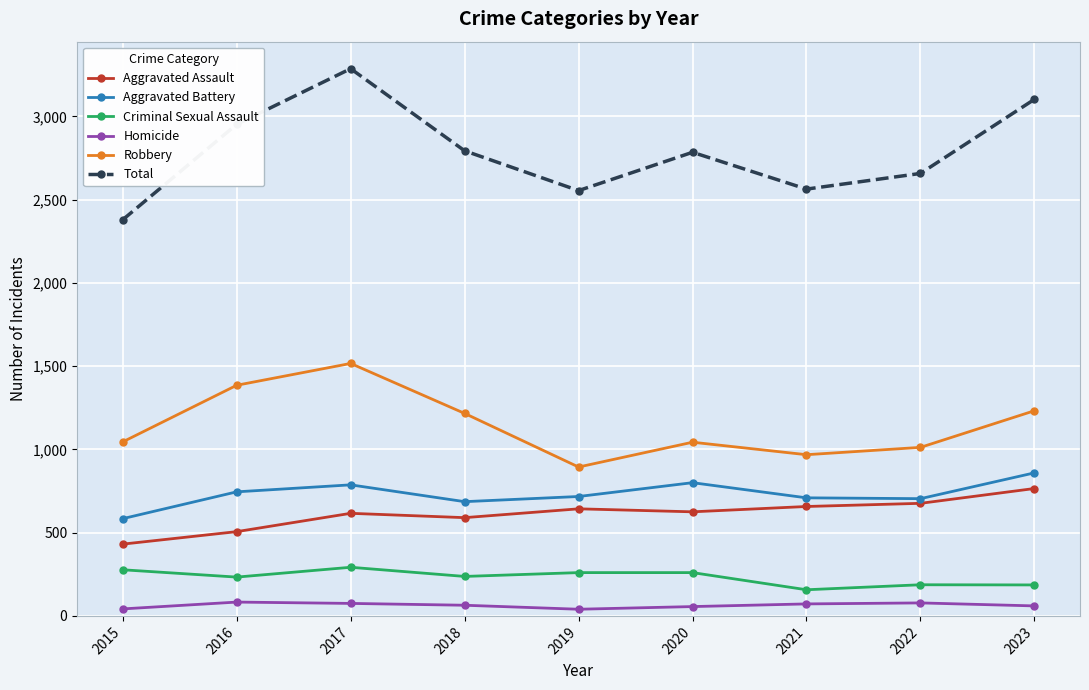

What is the difference between the Aggravated Assault values at 2019 and 2023?

122